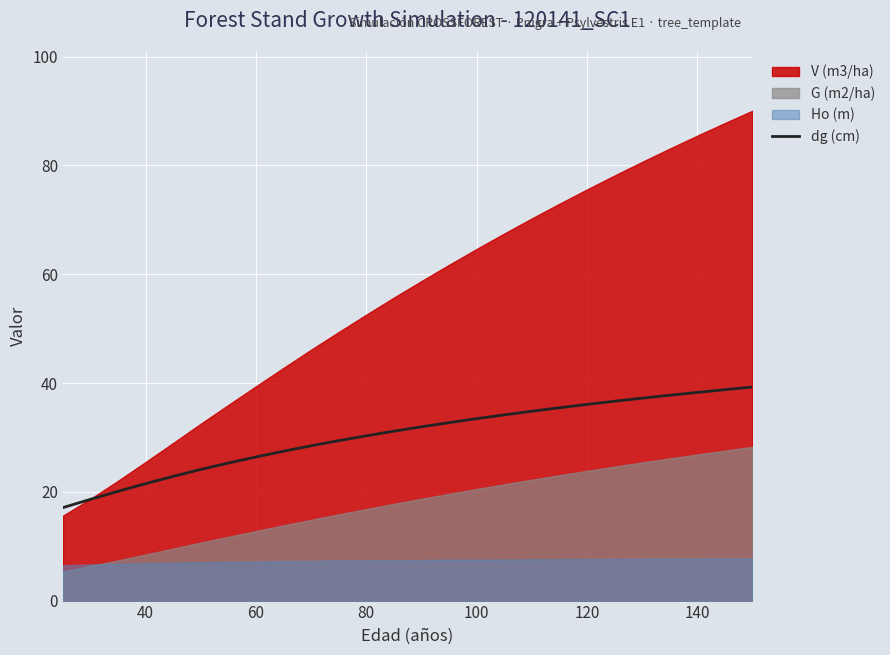

What is the sum of all values?

789.2